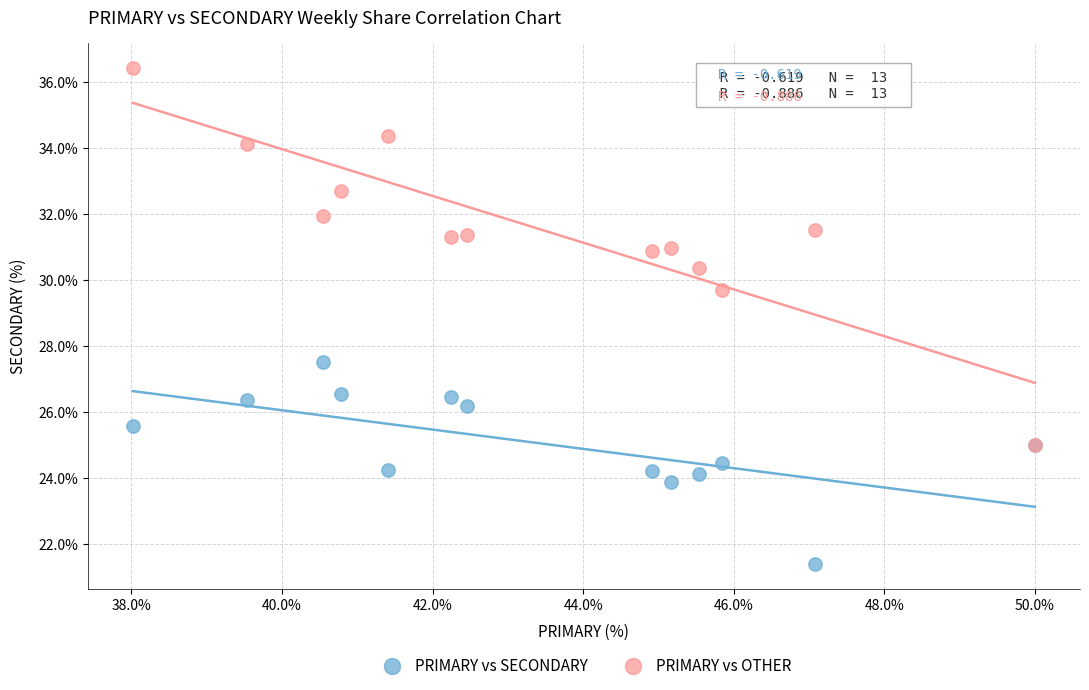

Across all series, what Y value is closest to 28?

27.5